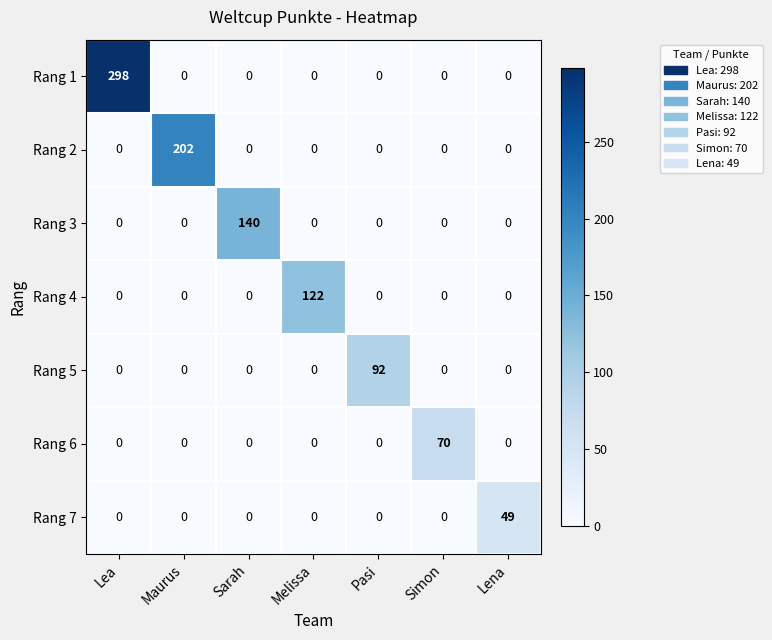

What is the maximum value shown in the chart?

298